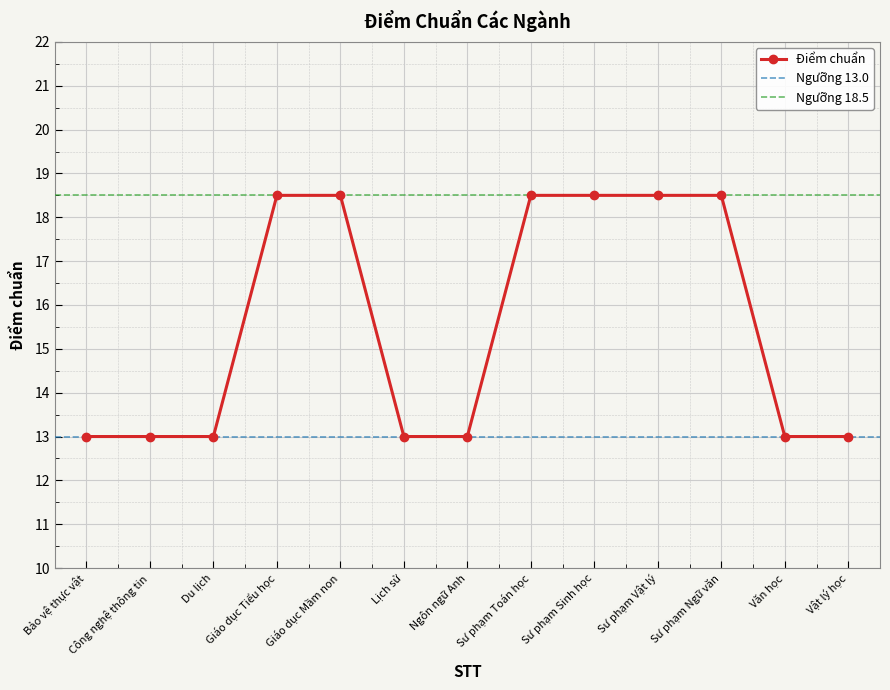

What is the average value?

15.5